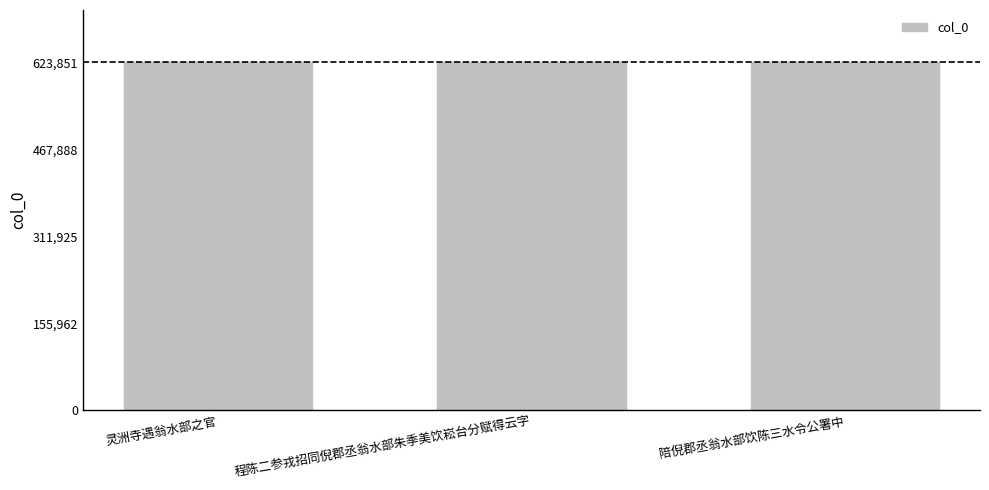

What is the label of the 2nd bar from the left?

程陈二参戎招同倪郡丞翁水部朱季美饮崧台分赋得云字